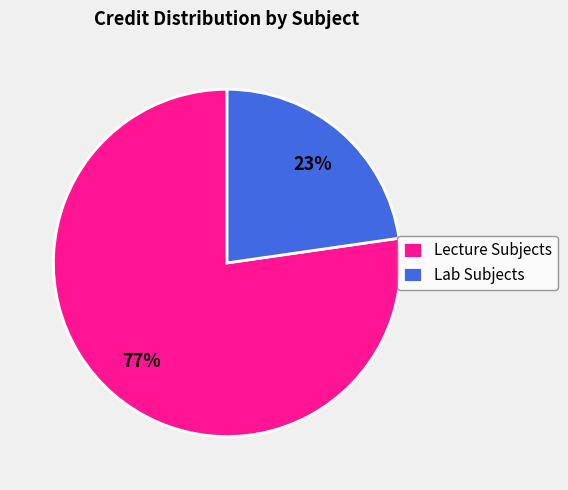

What percentage is the Lecture Subjects slice, to the nearest percent?

77%